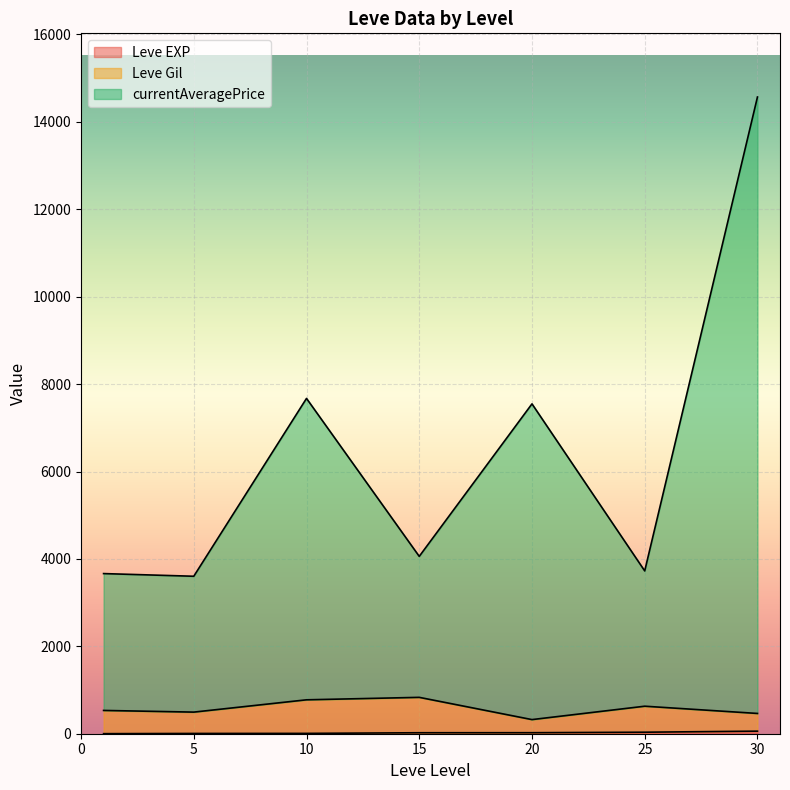

At which label is currentAveragePrice closest to 15324?

30